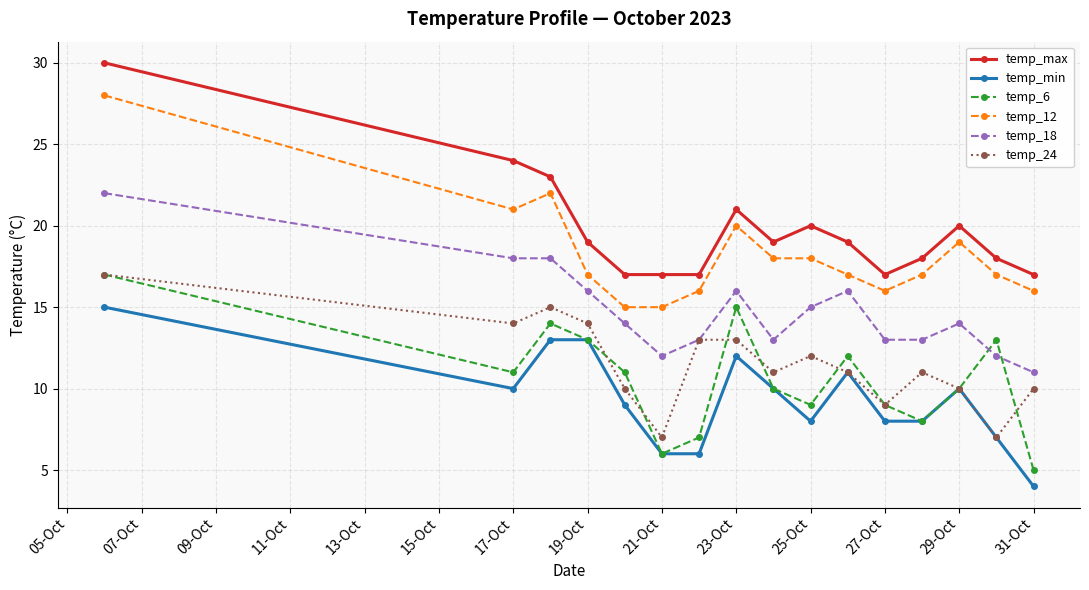

What is the minimum value shown in the chart?

4